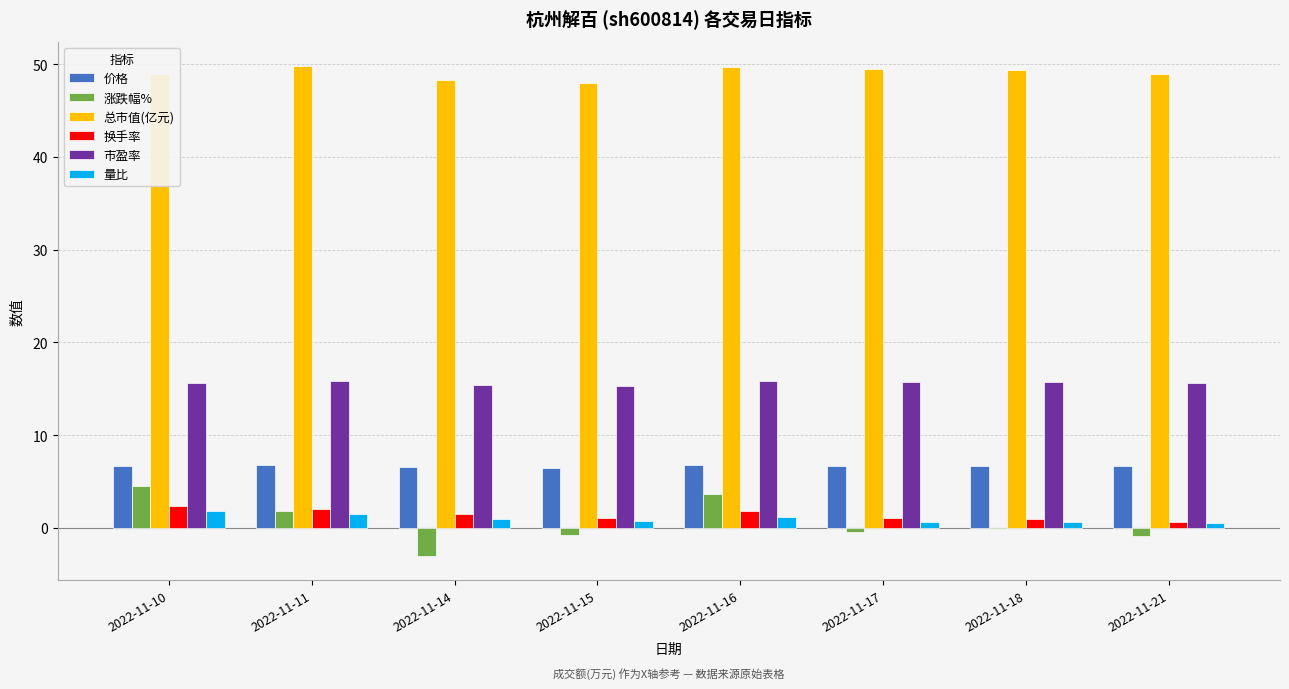

What is the sum of all 量比 values?

8.0